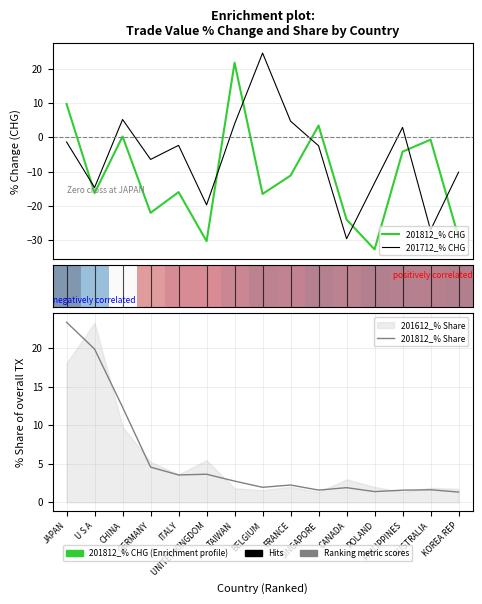

How many lines are shown in the chart?

3